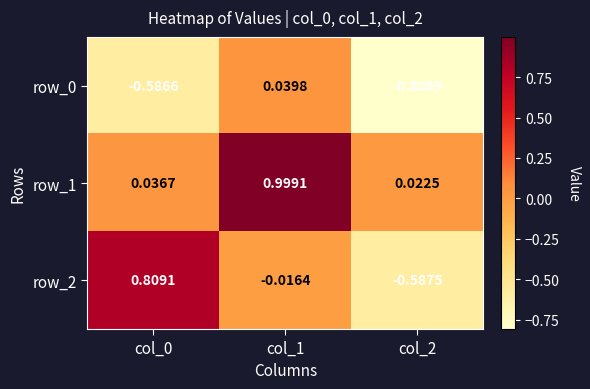

Is the value of row_0 at col_1 greater than the value of row_2 at col_2?

Yes